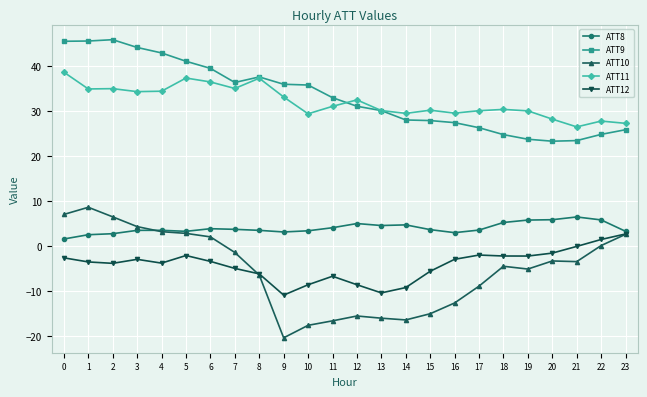

How many lines are shown in the chart?

5